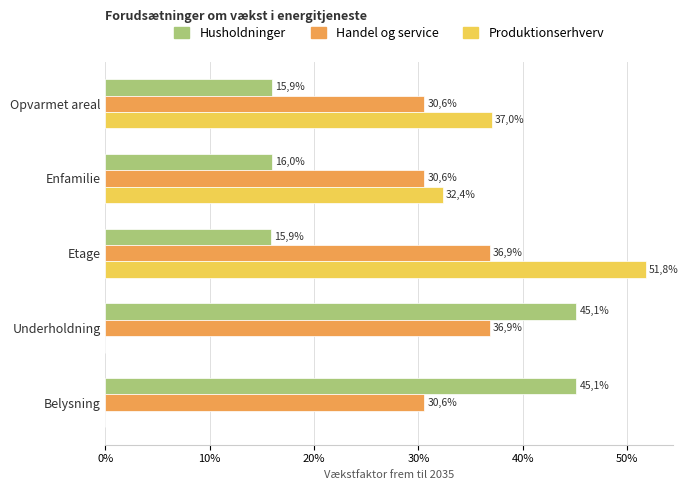

What are all the series names shown in the legend?

Husholdninger, Handel og service, Produktionserhverv